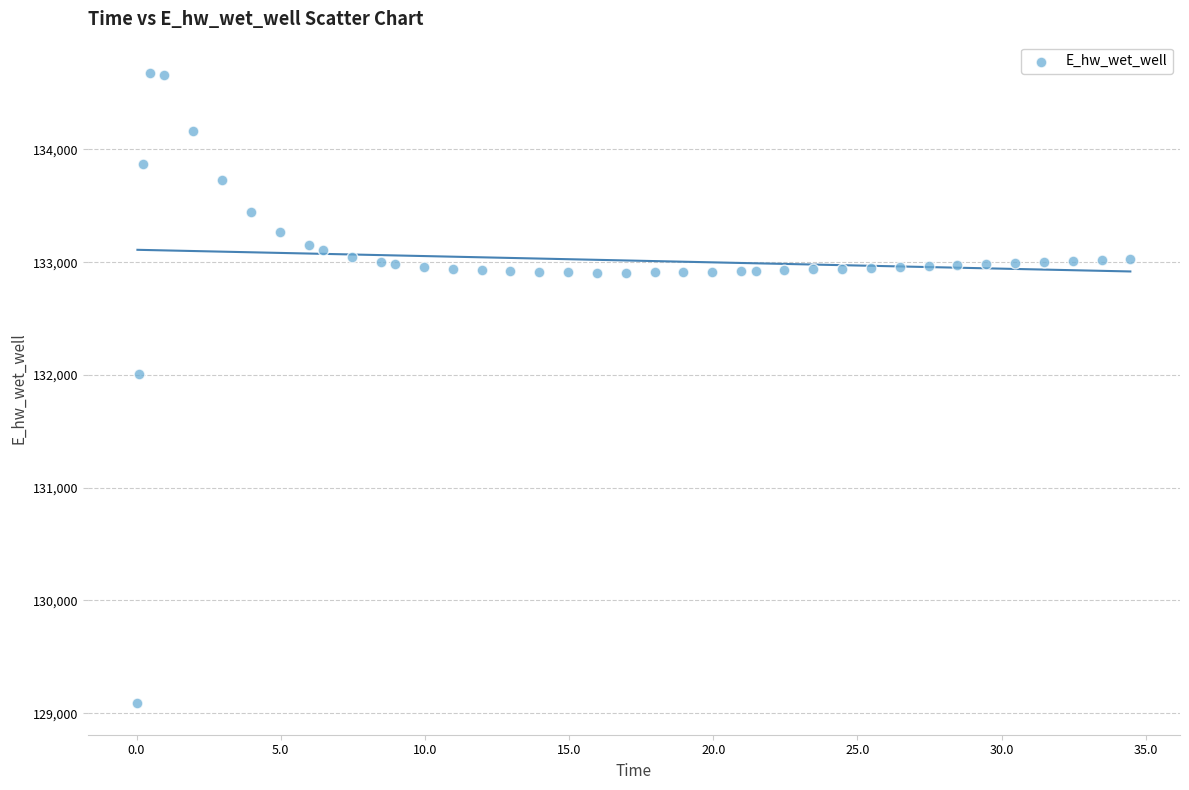

What is the range of Y values (max minus min)?

5587.9